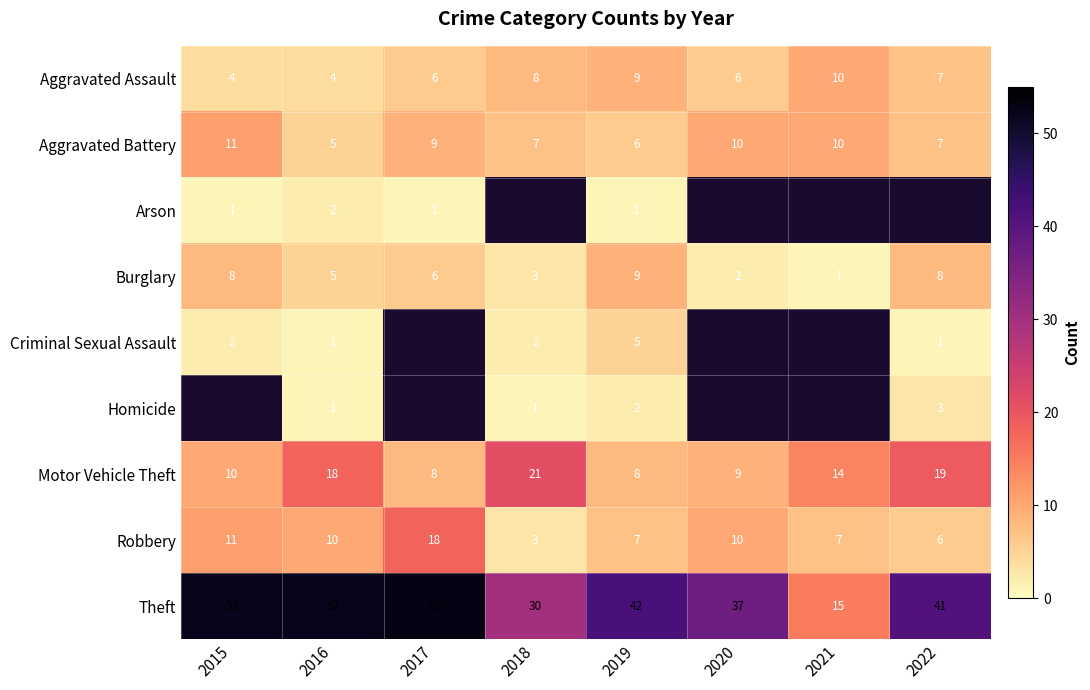

The value of Robbery at 2015 is 11. True or false?

True